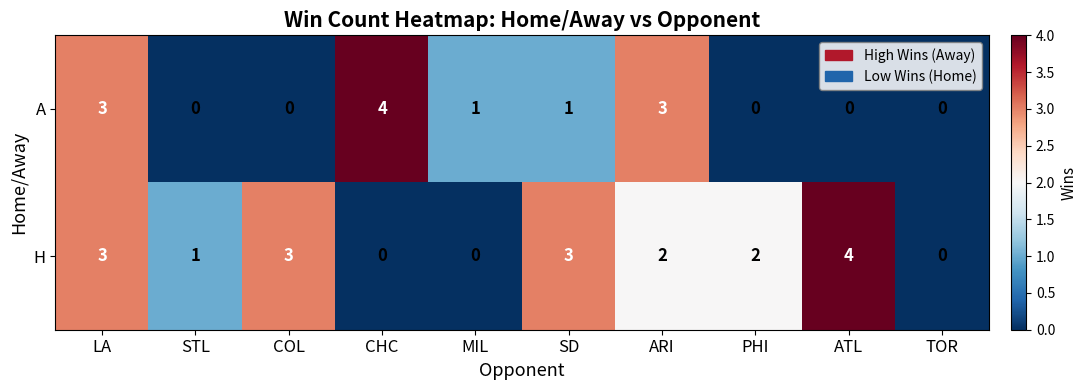

What is the spread (max minus min) of values at COL?

3